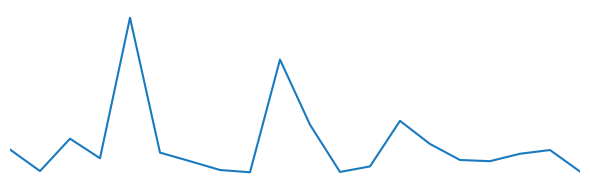

Does the chart display data point markers on the line(s)?

No